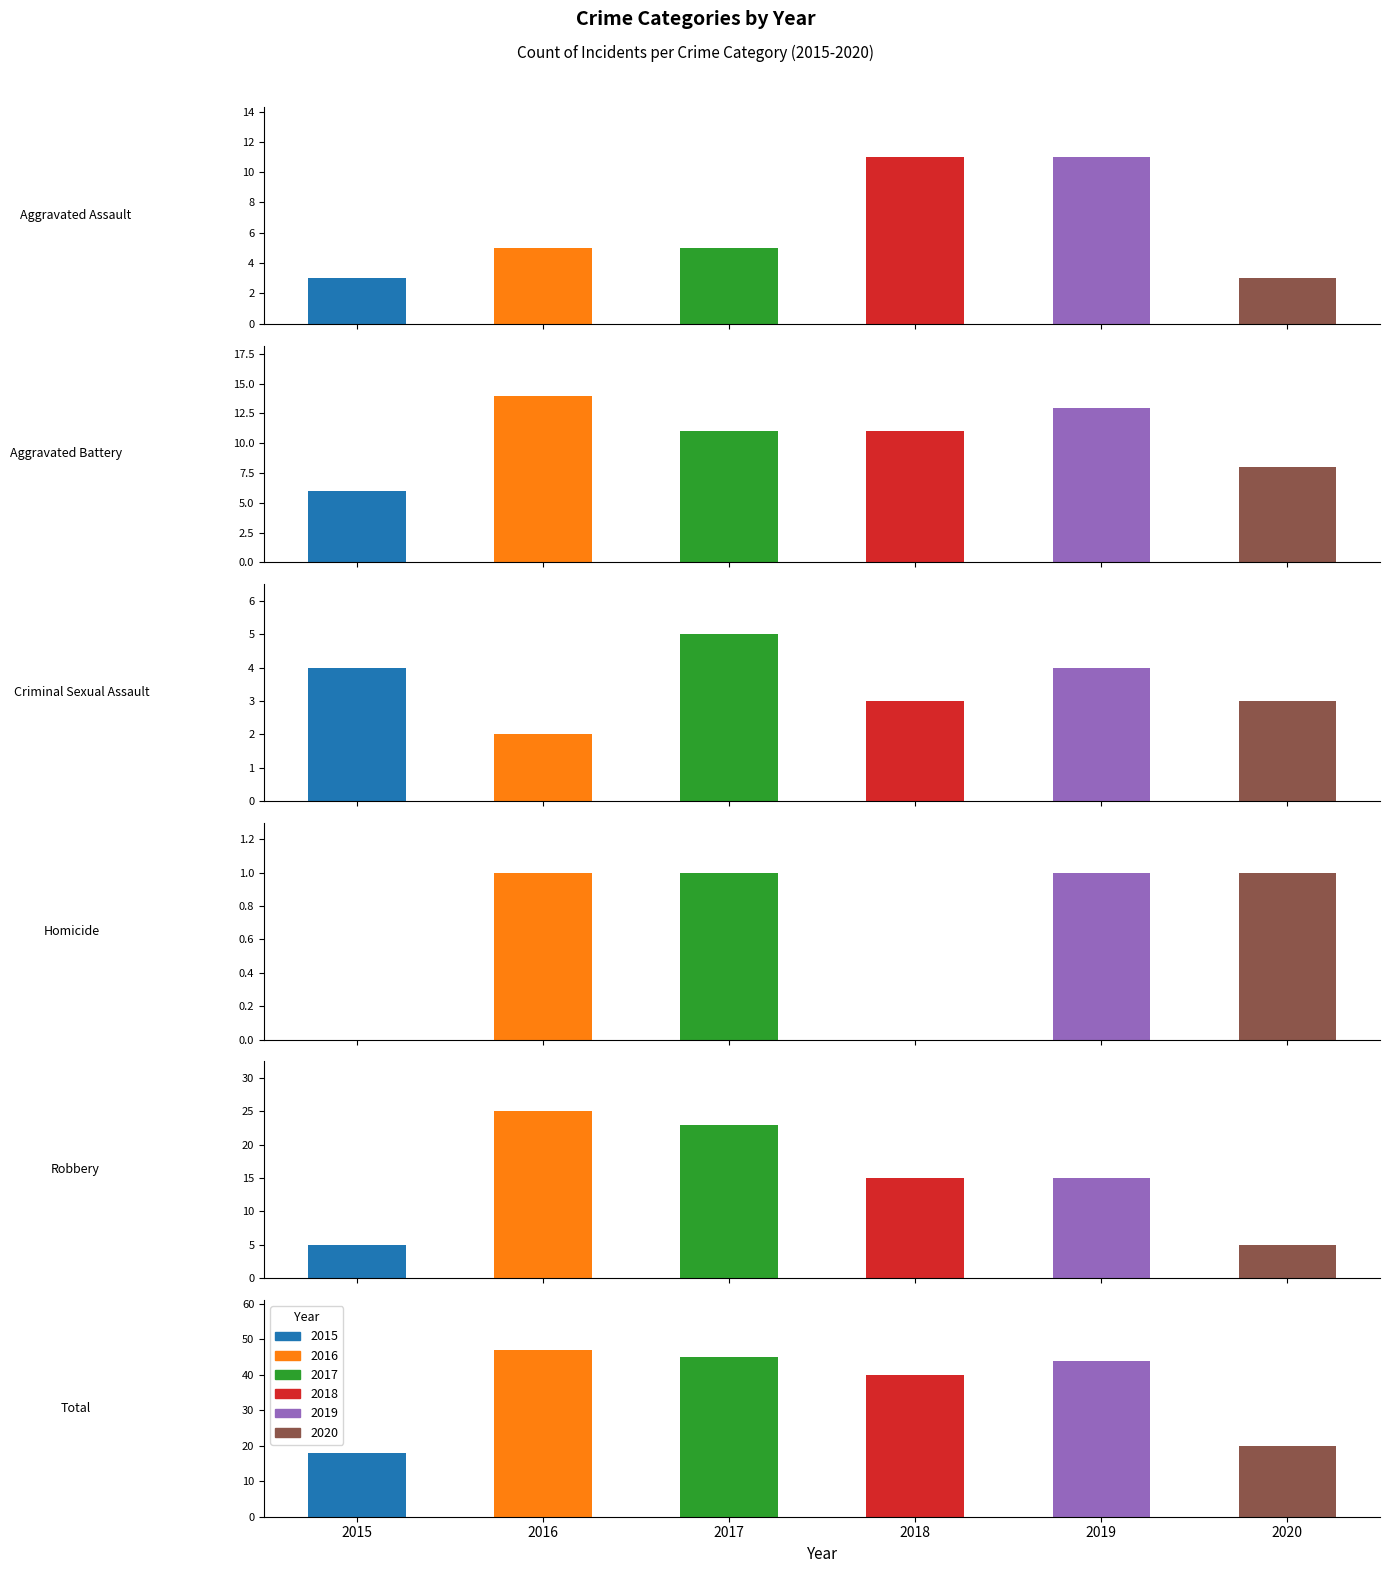

What is the total value across all series at Aggravated Battery?

63